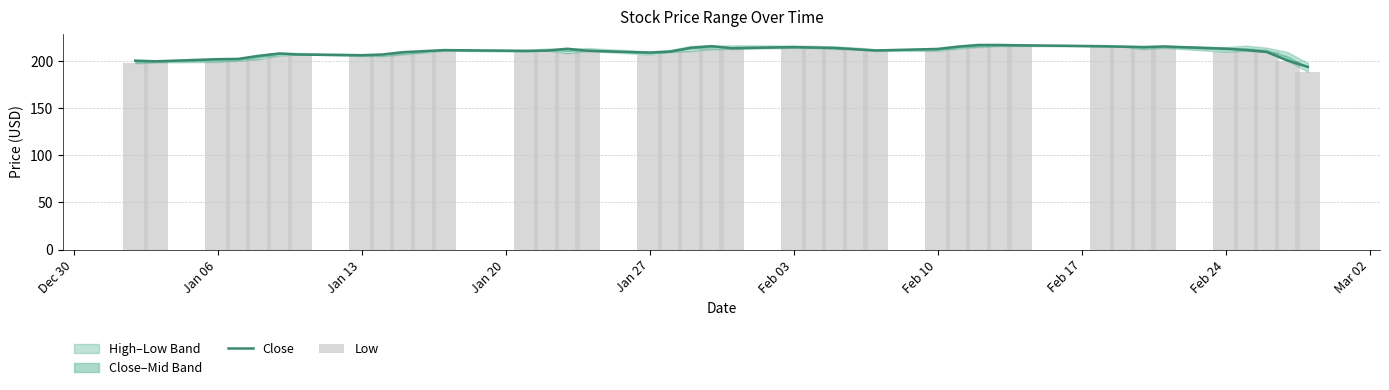

How many groups of bars are there?

40